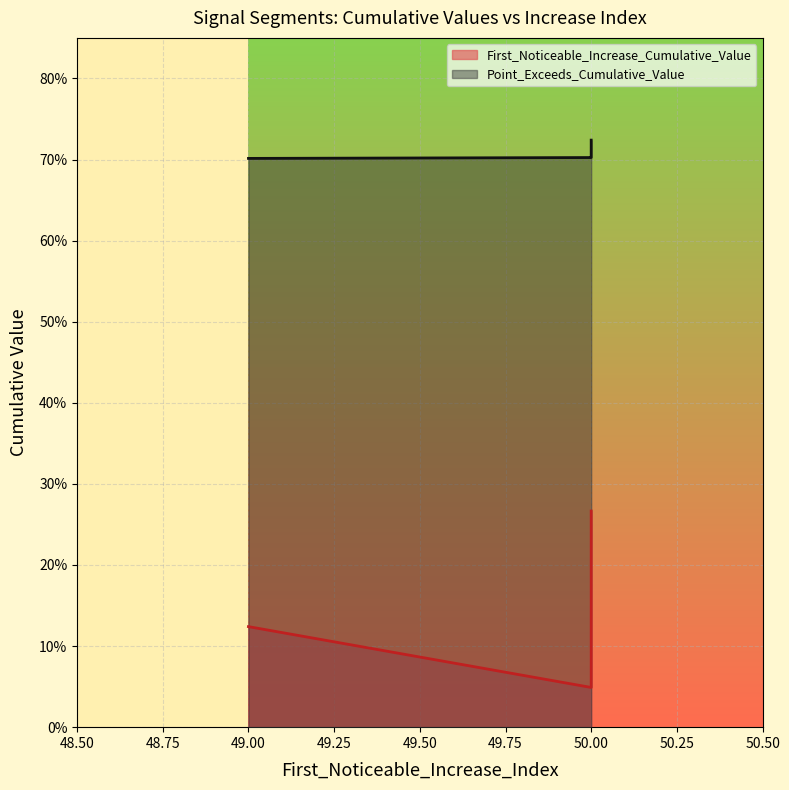

Which series has the largest total across all categories?

Point_Exceeds_Cumulative_Value